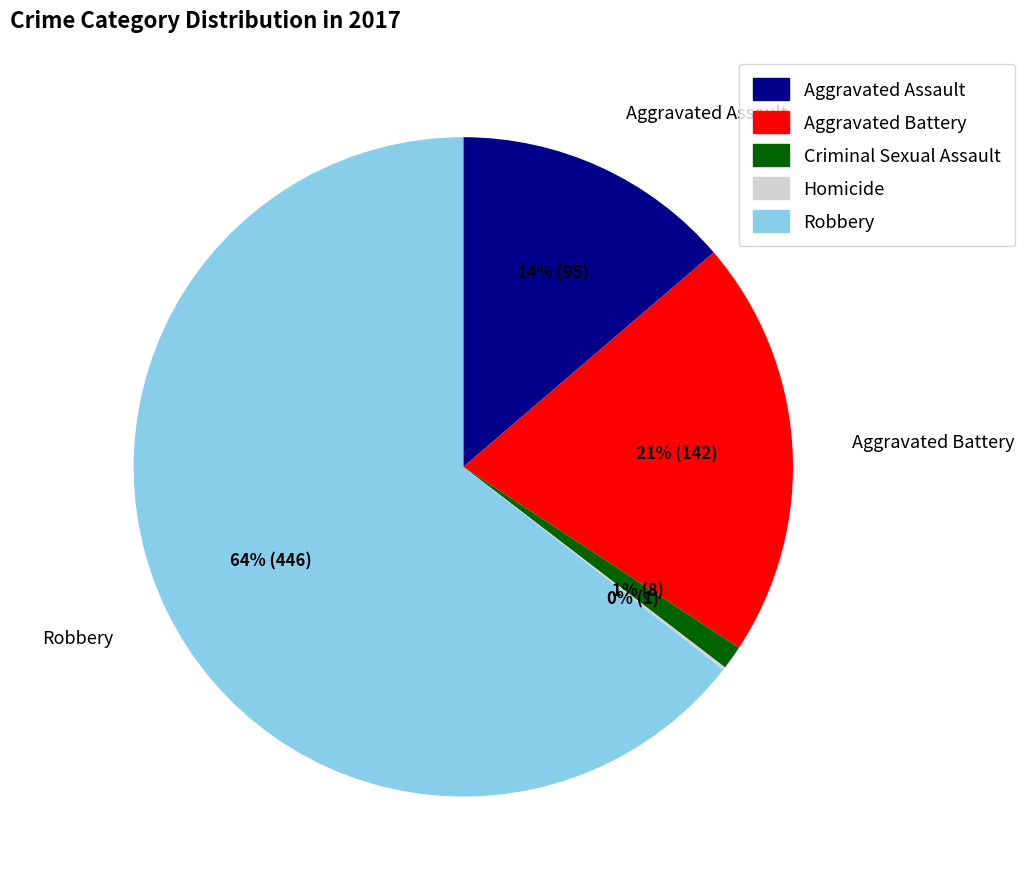

To the nearest percent, what percentage of the pie is Robbery?

64%